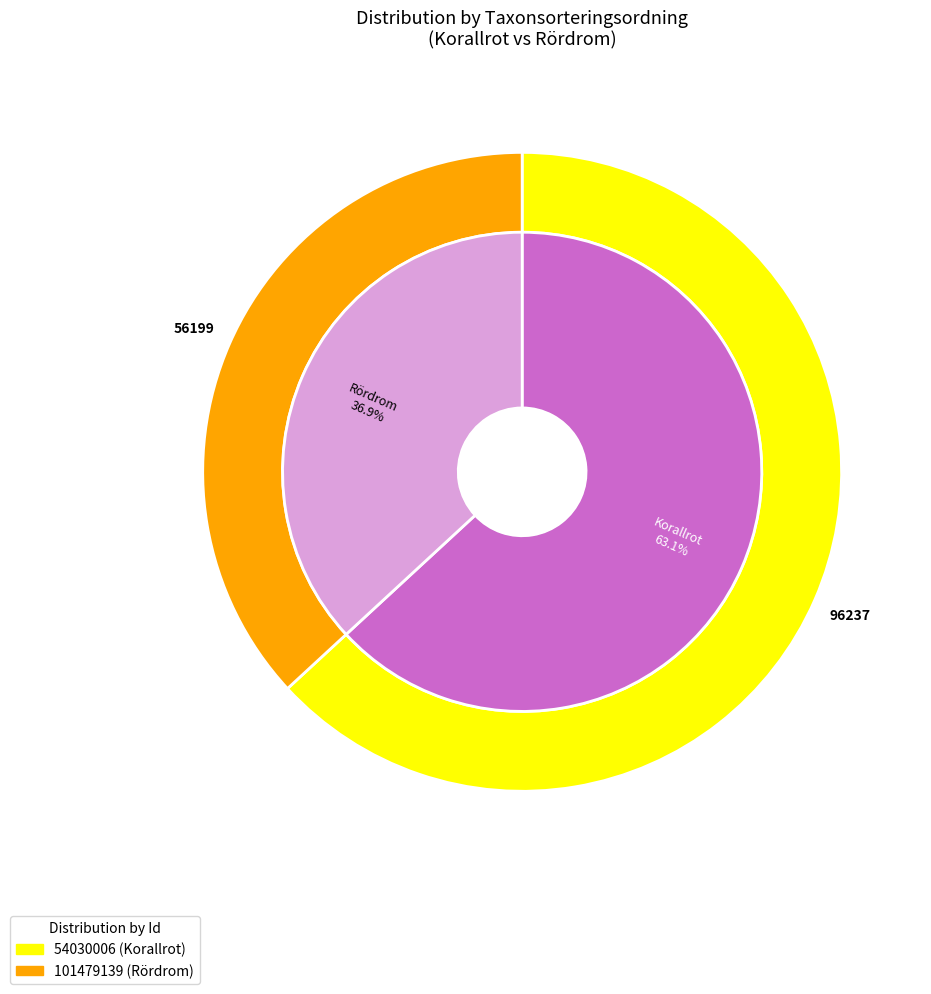

To the nearest percent, what percentage of the pie is 54030006?

63%